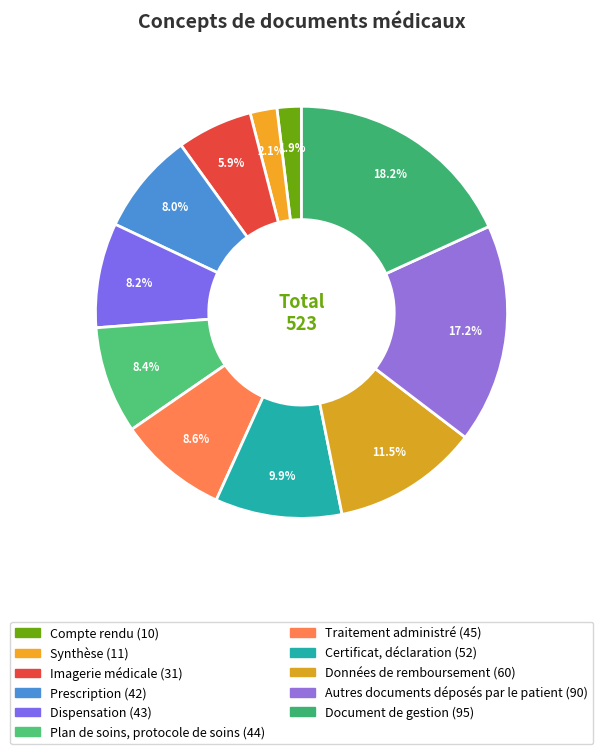

What is the largest slice in the pie chart?

Document de gestion